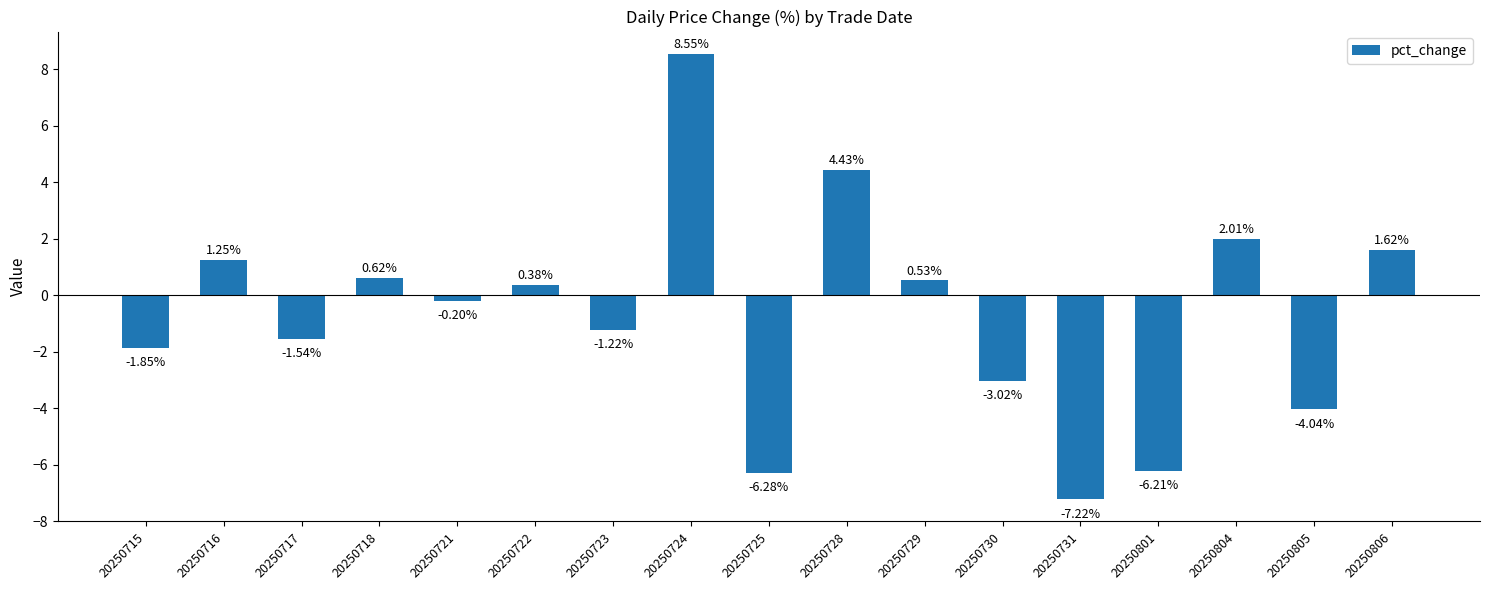

Which label corresponds to the smallest value in the chart?

20250731